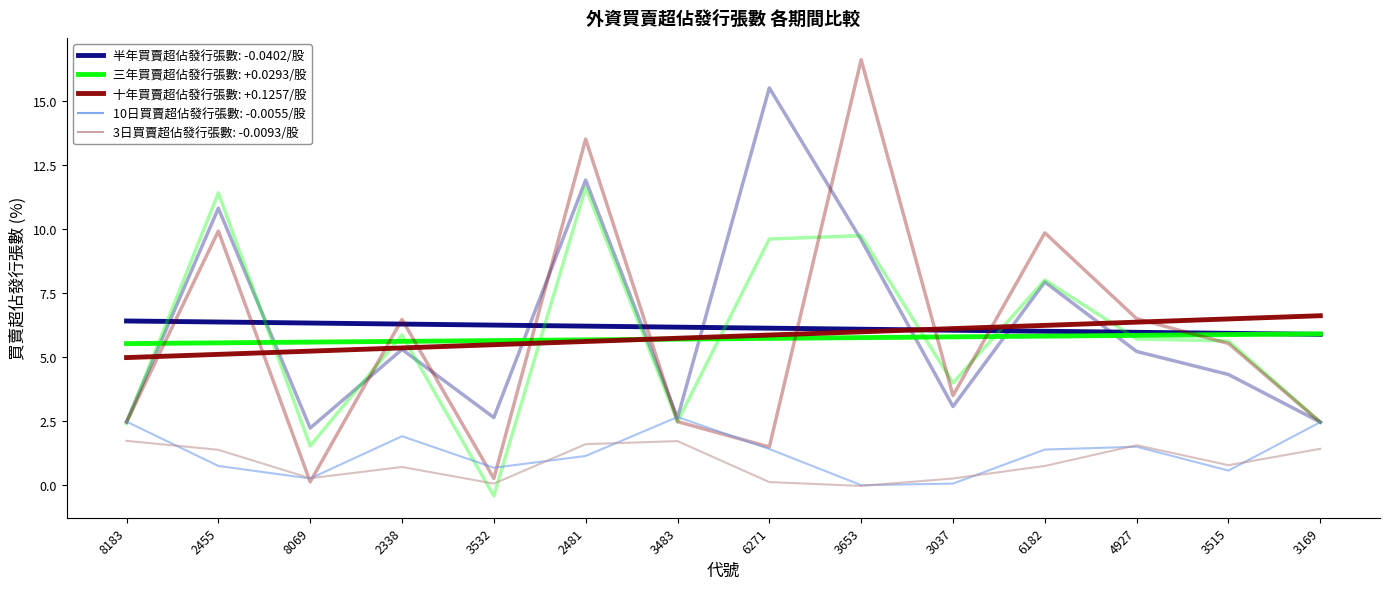

How many lines are shown in the chart?

5